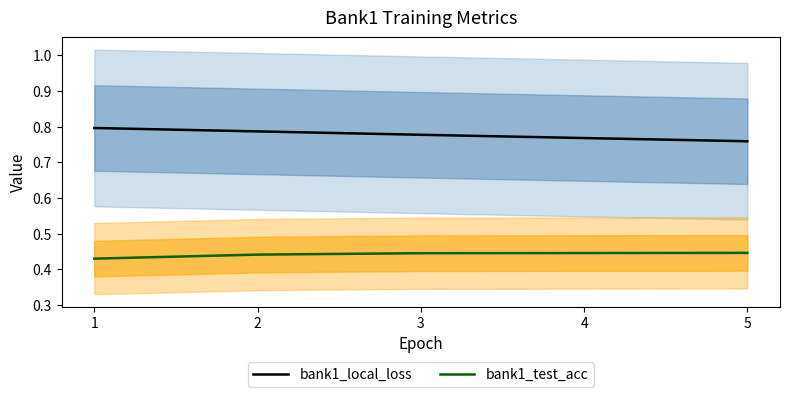

Which series changed the most between 4 and 5?

bank1_local_loss